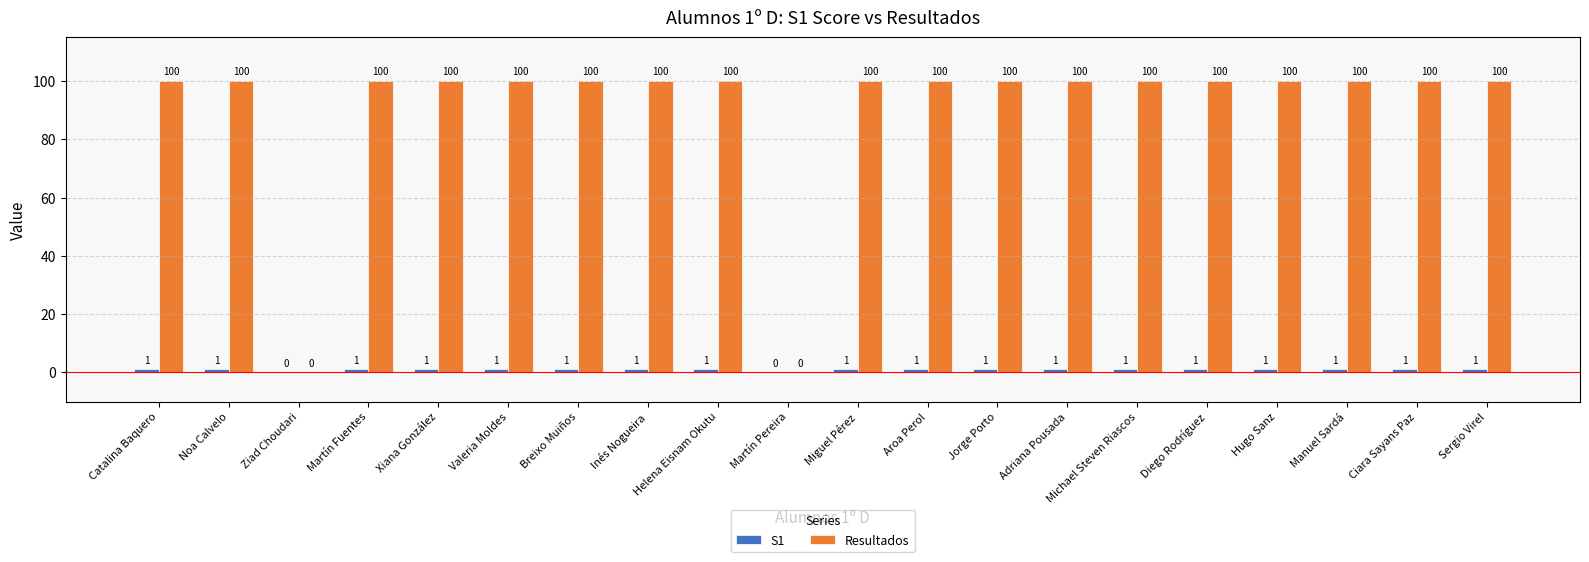

The Resultados series shows 100 at Michael Steven Riascos. True or false?

True